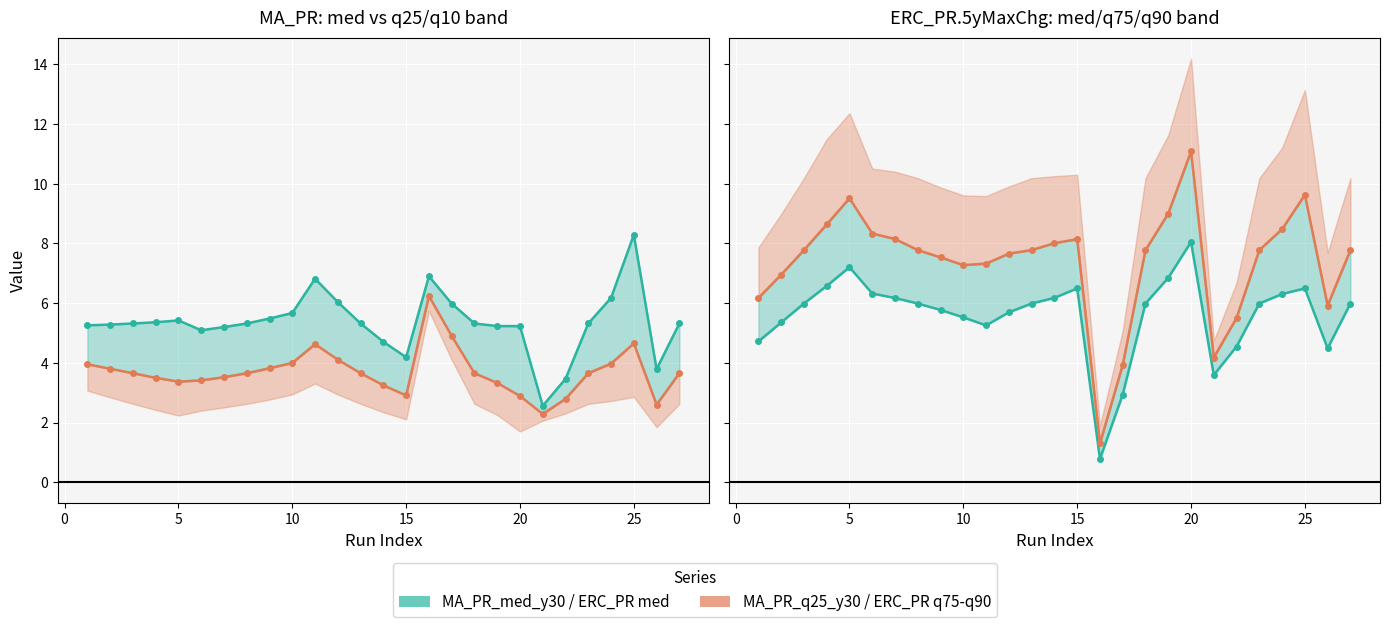

Is this an area chart (filled region under the line)?

No